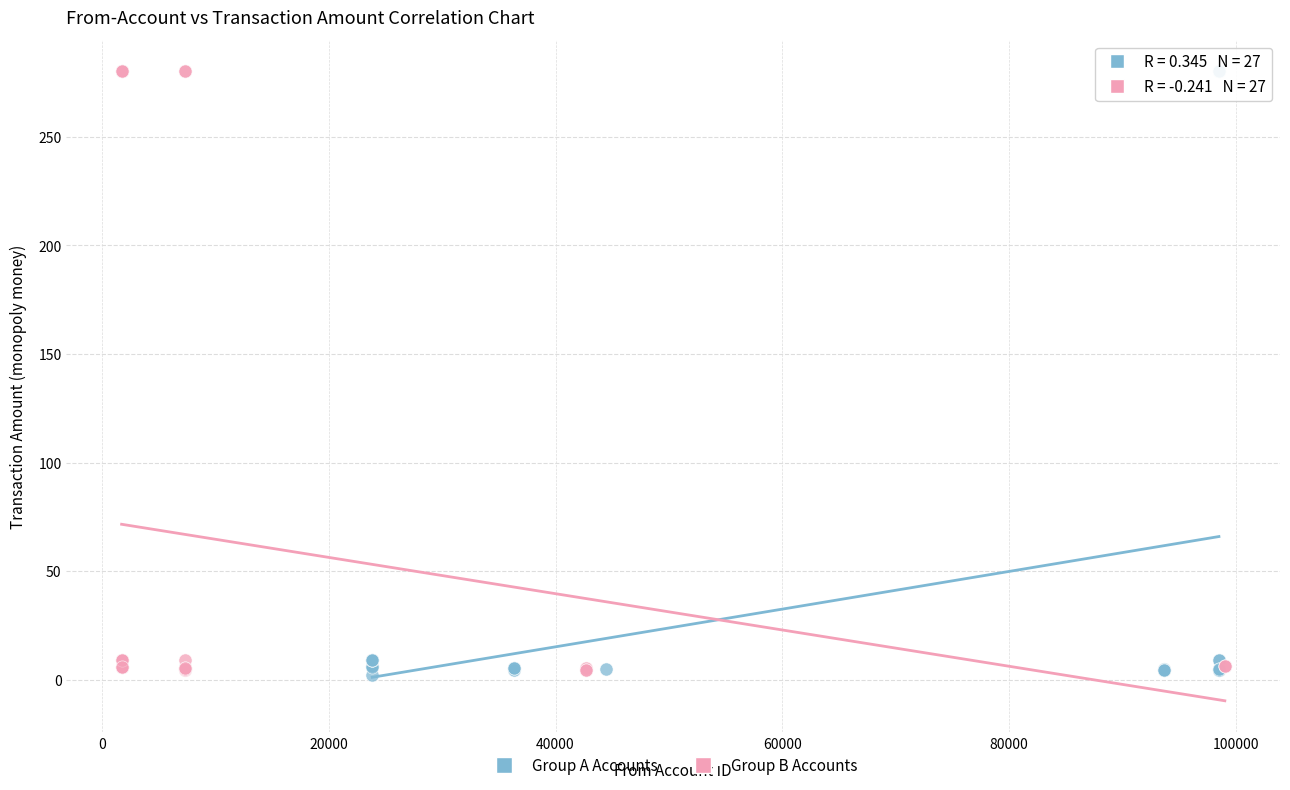

What are all the series names shown in the legend?

Group A Accounts, Group B Accounts